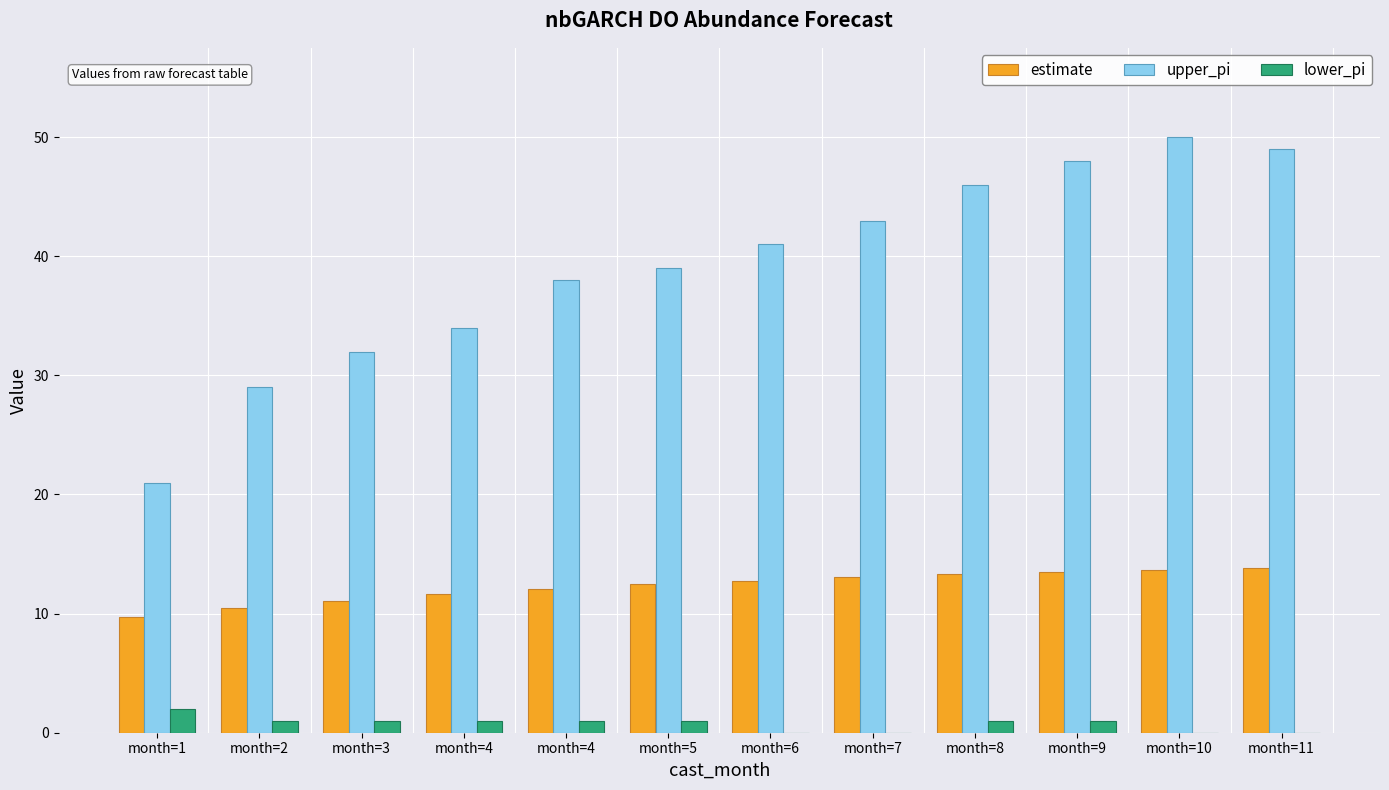

Are the bars grouped side by side (vs. stacked)?

Yes